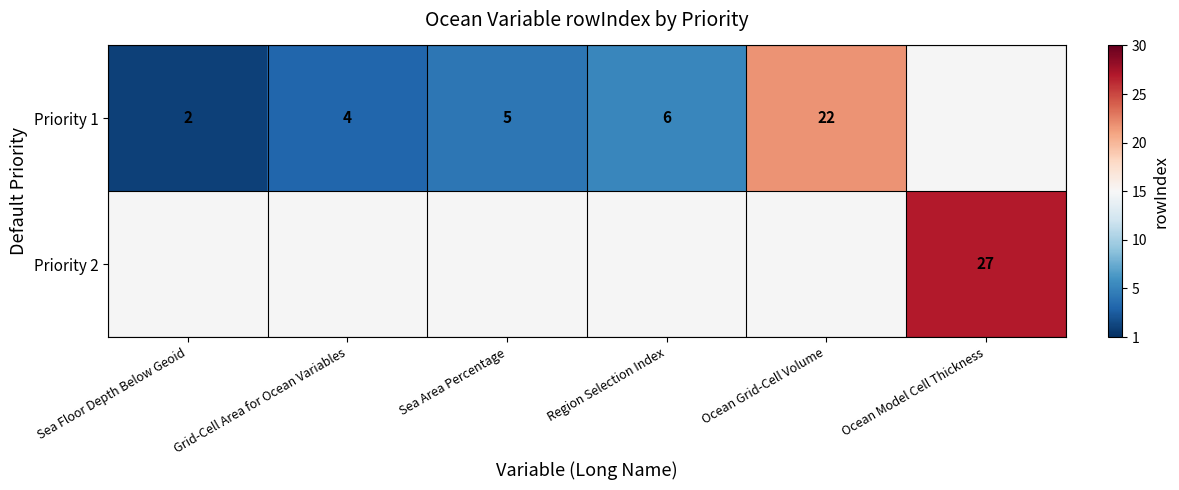

What is the difference between the Priority 1 values at Region Selection Index and Ocean Grid-Cell Volume?

16